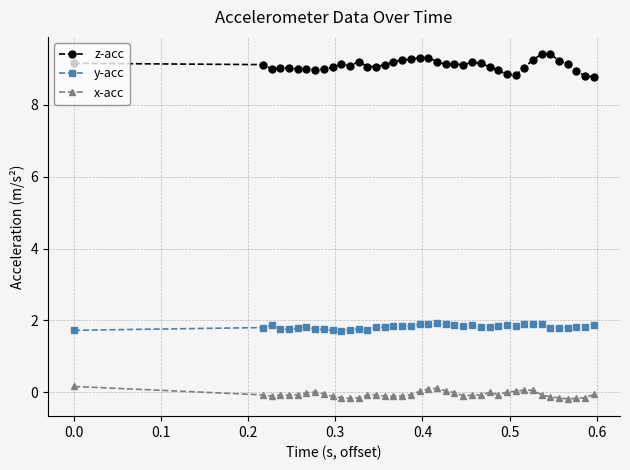

What is the greatest value displayed?

9.4